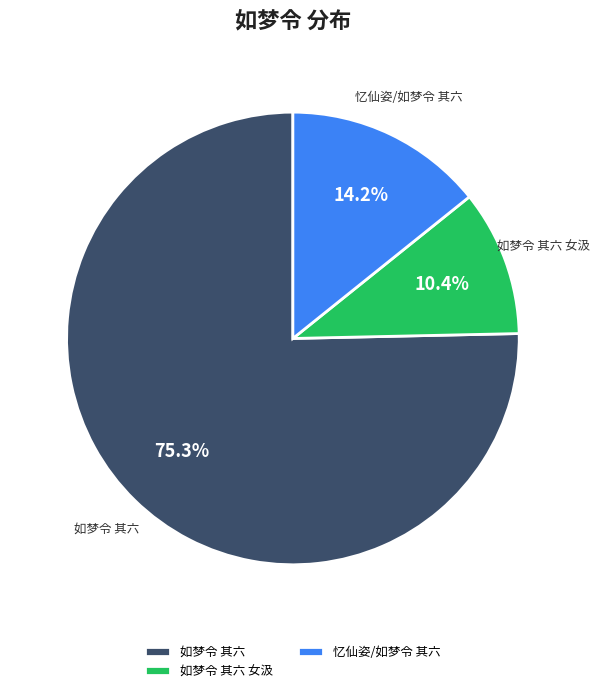

Does any single category account for the majority?

Yes